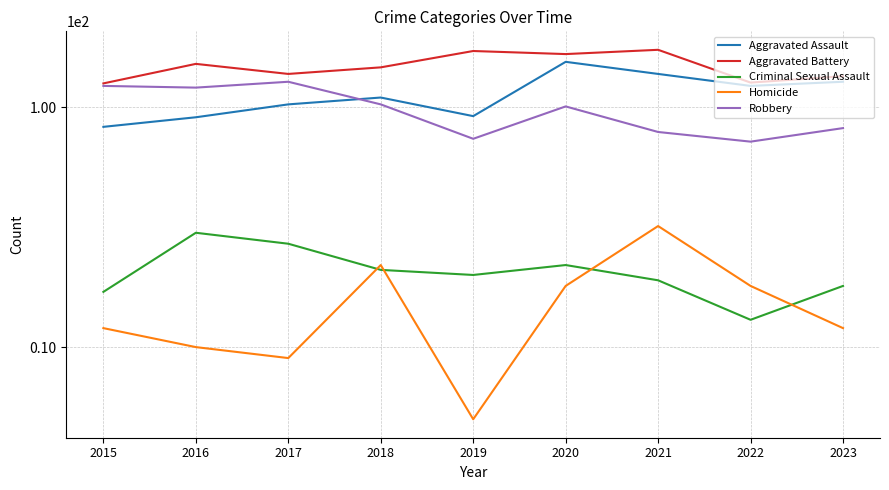

What is the maximum value for Aggravated Battery?

174